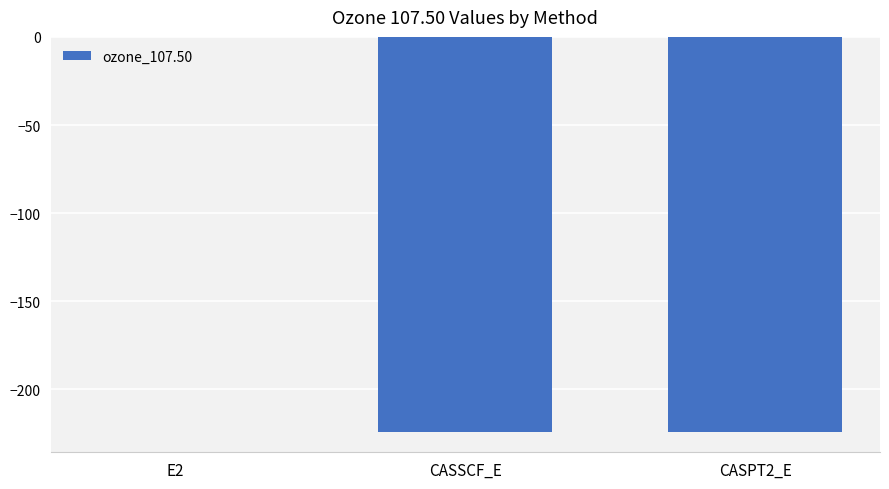

What is the change in value from CASSCF_E to CASPT2_E?

-0.1